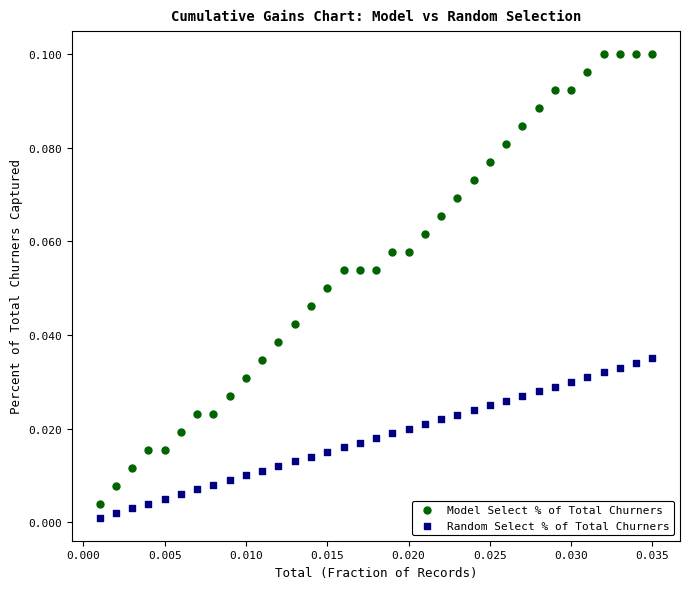

Which series has the largest Y range (max minus min)?

Model Select % of Total Churners